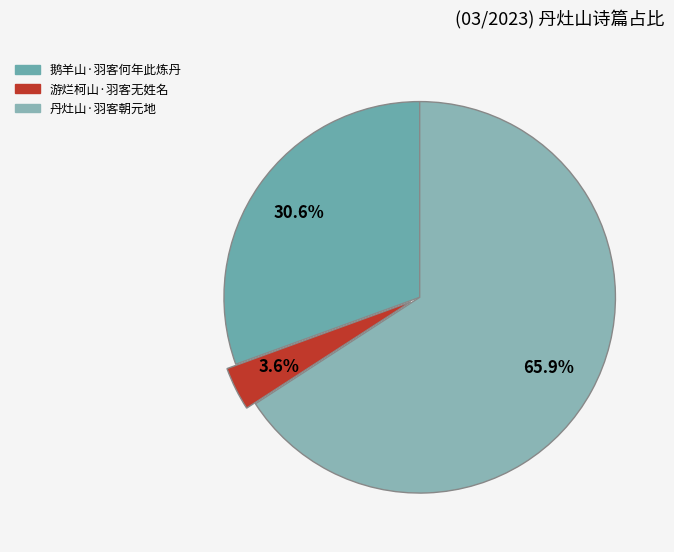

Rank the categories by value from lowest to highest.

游烂柯山·羽客无姓名, 鹅羊山·羽客何年此炼丹, 丹灶山·羽客朝元地